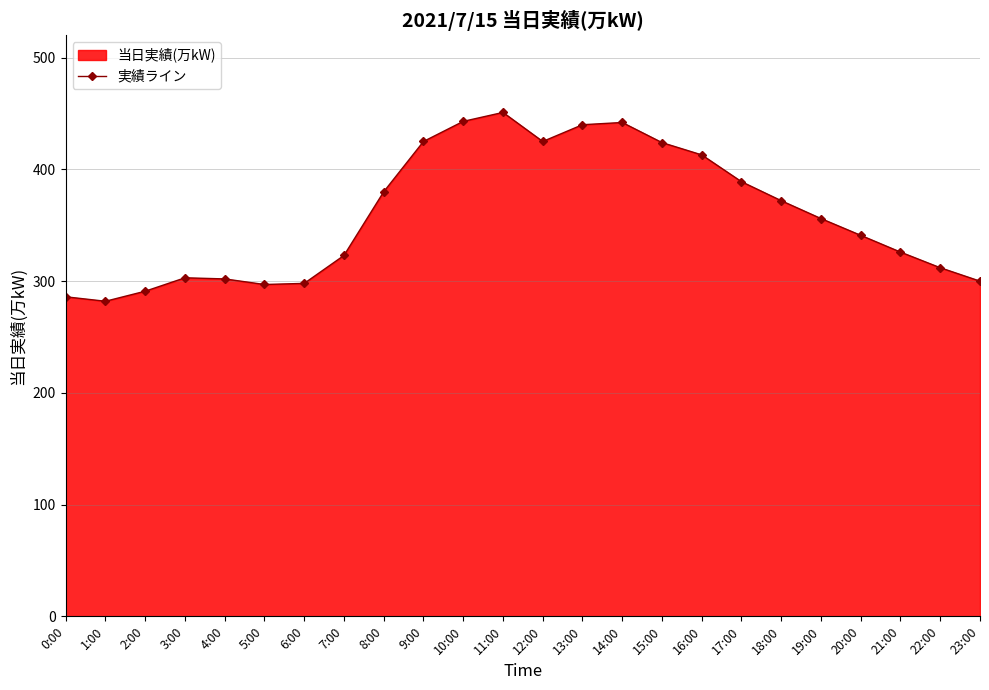

What is the average value?

359